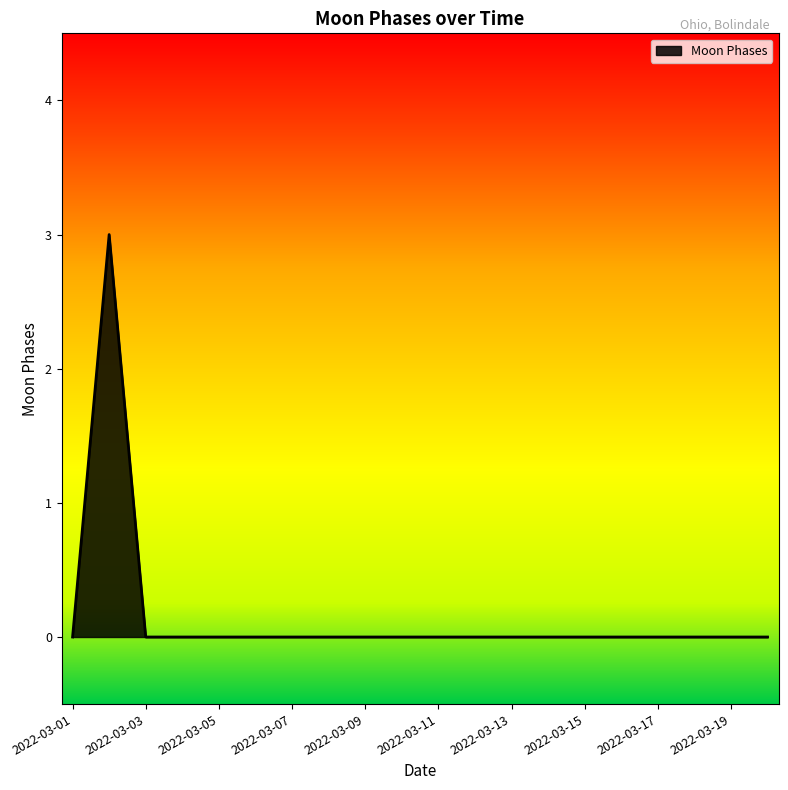

What is the greatest value displayed?

3